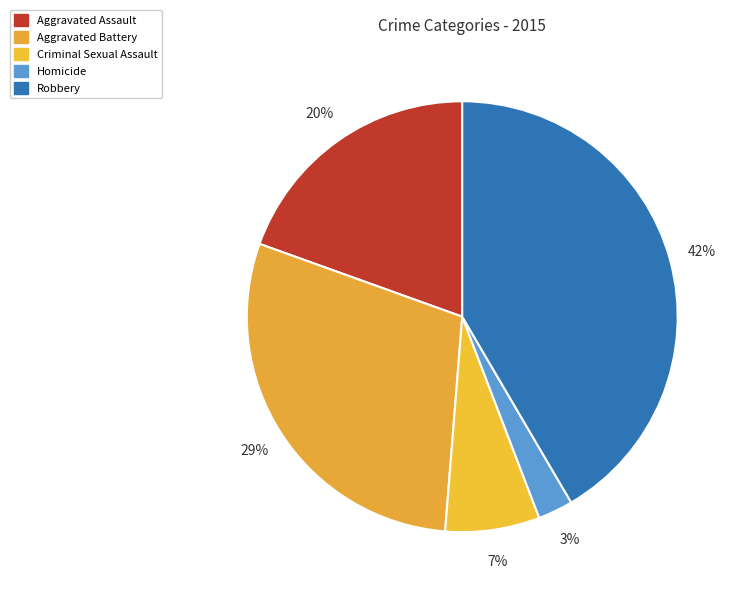

Is it true that Homicide is 9% of the pie?

False